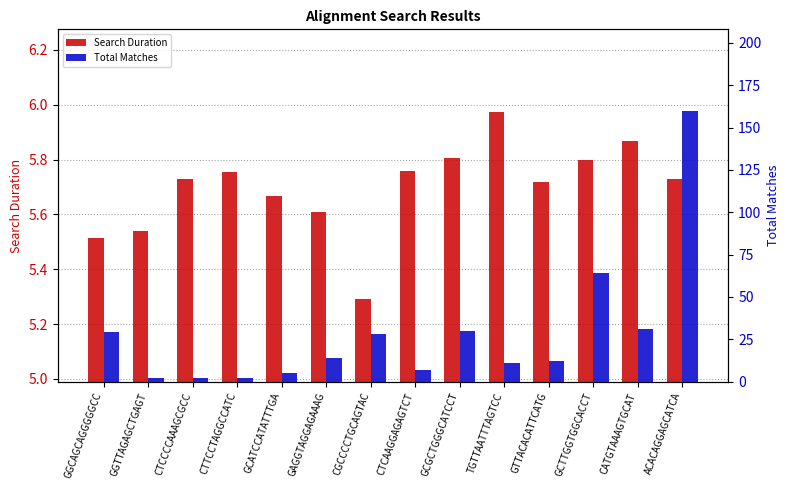

What are all the series names shown in the legend?

Search Duration, Total Matches